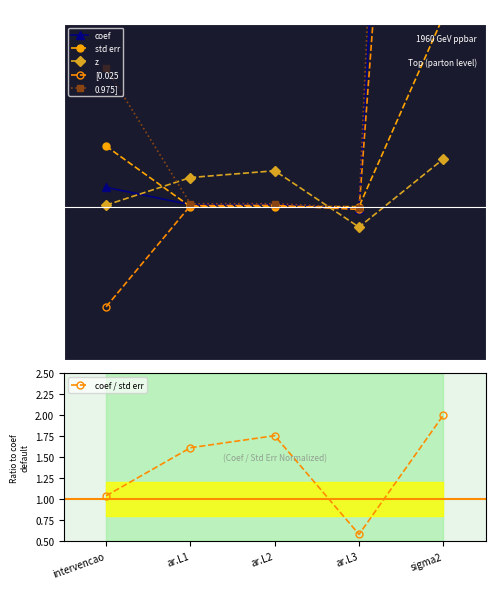

What is the maximum value shown in the chart?

306.7